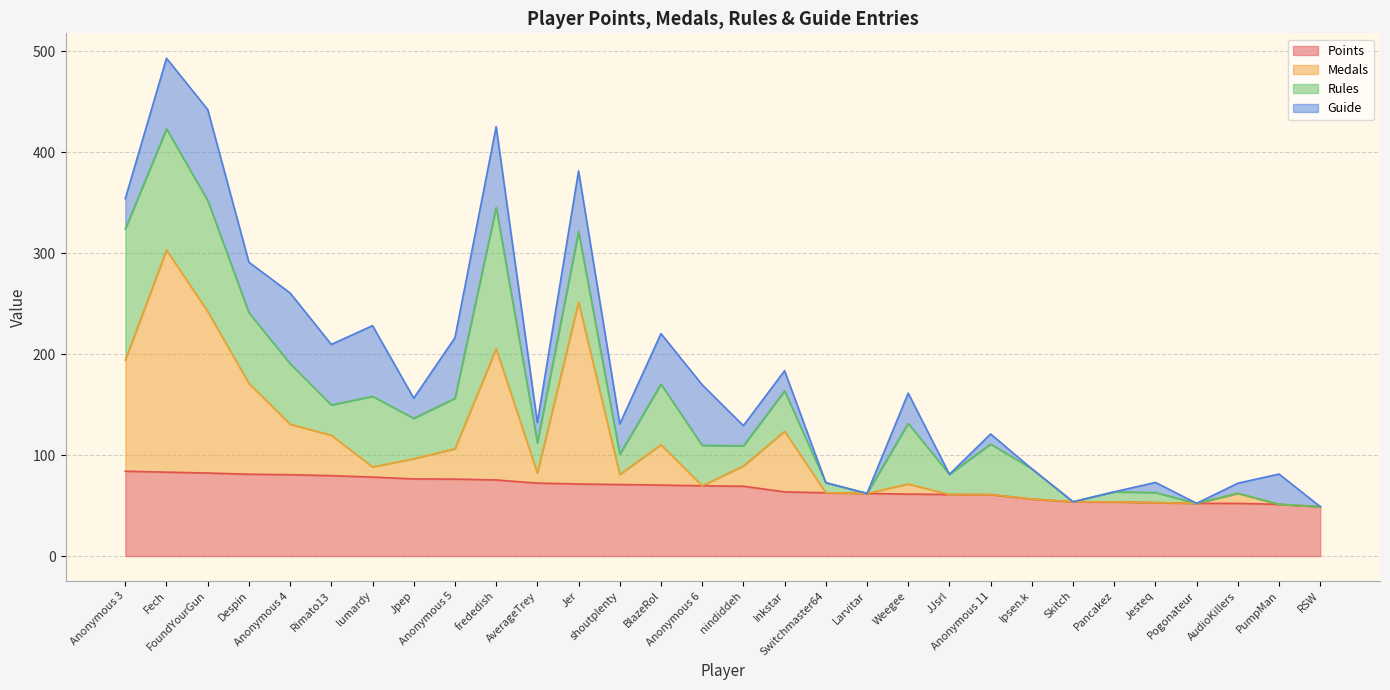

What is the highest value of the Points series?

84.1